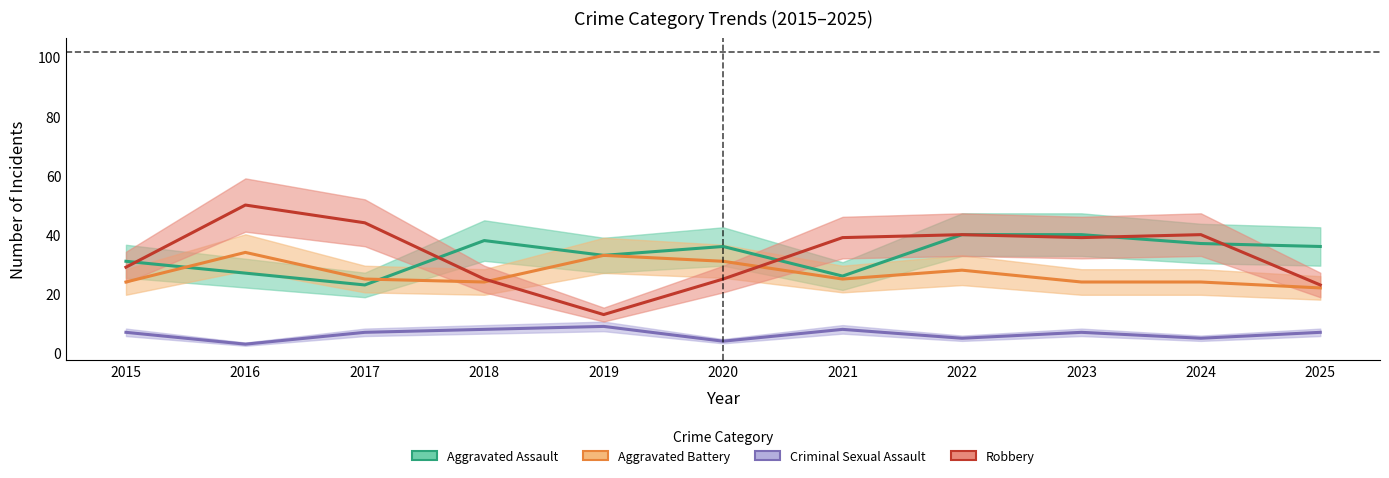

Reading left to right, transcribe all the data shown in this chart.

Aggravated Assault: 2015=31	2016=27	2017=23	2018=38	2019=33	2020=36	2021=26	2022=40	2023=40	2024=37	2025=36
Aggravated Battery: 2015=24	2016=34	2017=25	2018=24	2019=33	2020=31	2021=25	2022=28	2023=24	2024=24	2025=22
Criminal Sexual Assault: 2015=7	2016=3	2017=7	2018=8	2019=9	2020=4	2021=8	2022=5	2023=7	2024=5	2025=7
Robbery: 2015=29	2016=50	2017=44	2018=25	2019=13	2020=25	2021=39	2022=40	2023=39	2024=40	2025=23